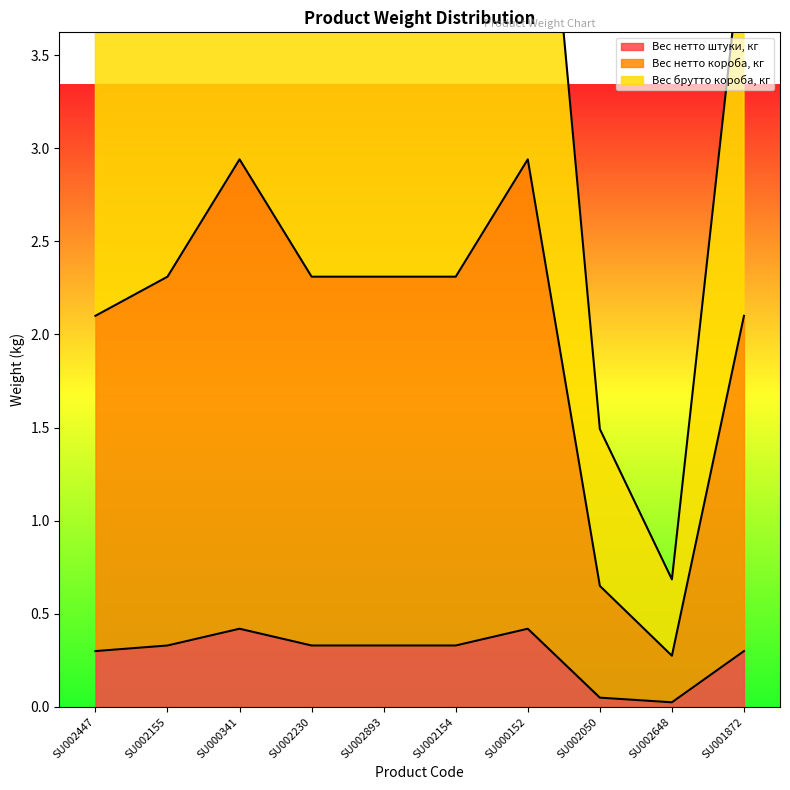

What is the maximum value for Вес нетто штуки, кг?

0.4